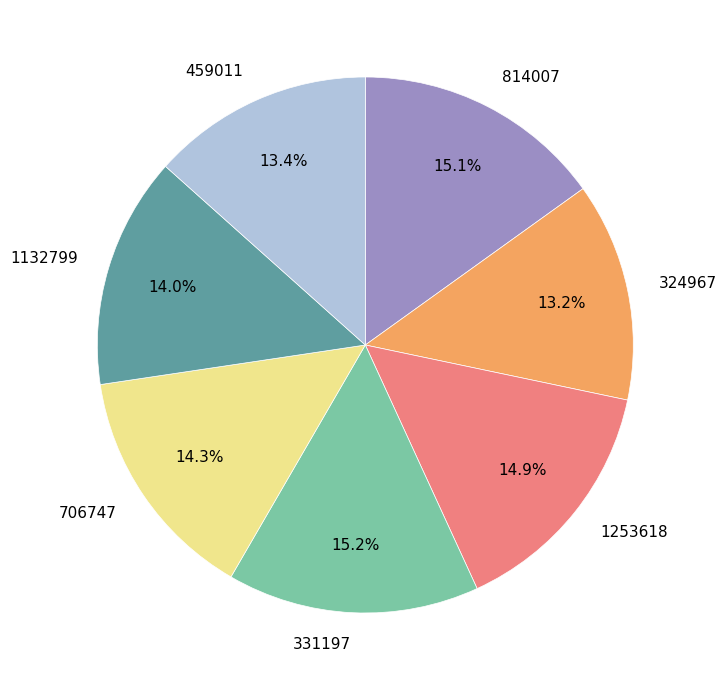

What is the ratio of the value at 324967 to the value at 1132799?

0.9